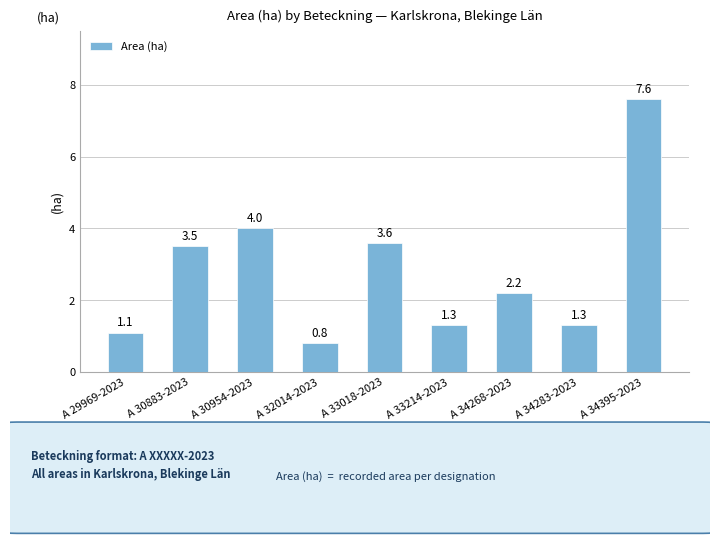

Reading right to left, transcribe all the data shown in this chart.

A 34395-2023=7.6	A 34283-2023=1.3	A 34268-2023=2.2	A 33214-2023=1.3	A 33018-2023=3.6	A 32014-2023=0.8	A 30954-2023=4.0	A 30883-2023=3.5	A 29969-2023=1.1